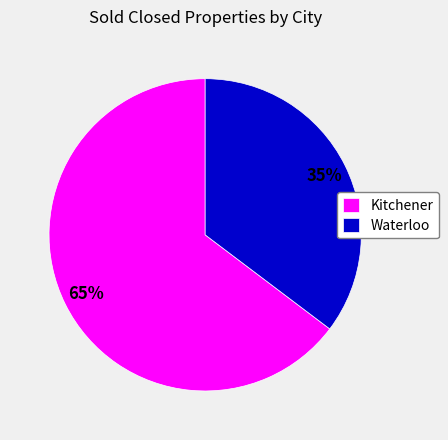

Is there any slice that represents more than half of the pie?

Yes